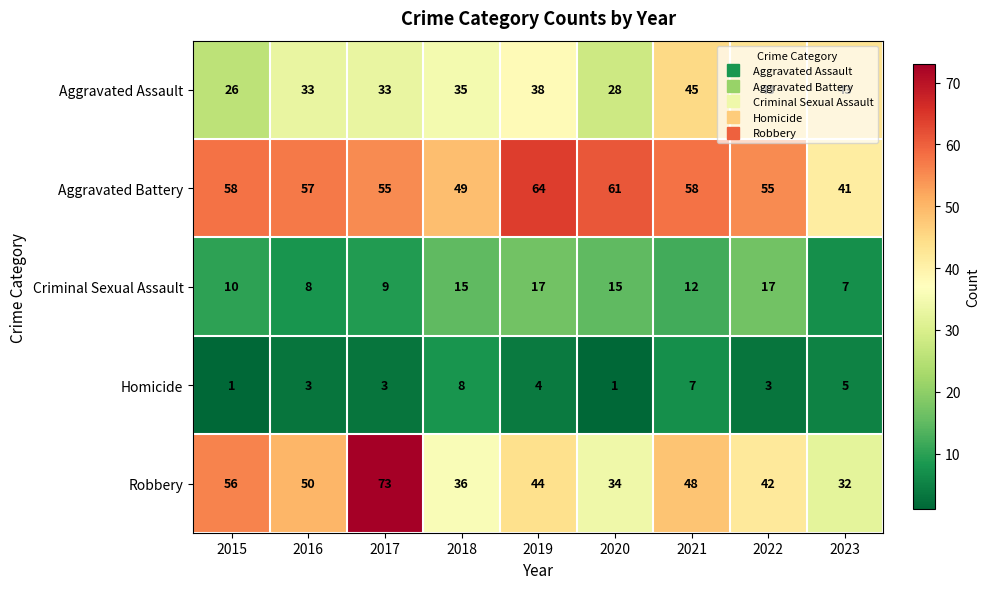

Count the Homicide values in the range 3 to 5.

5